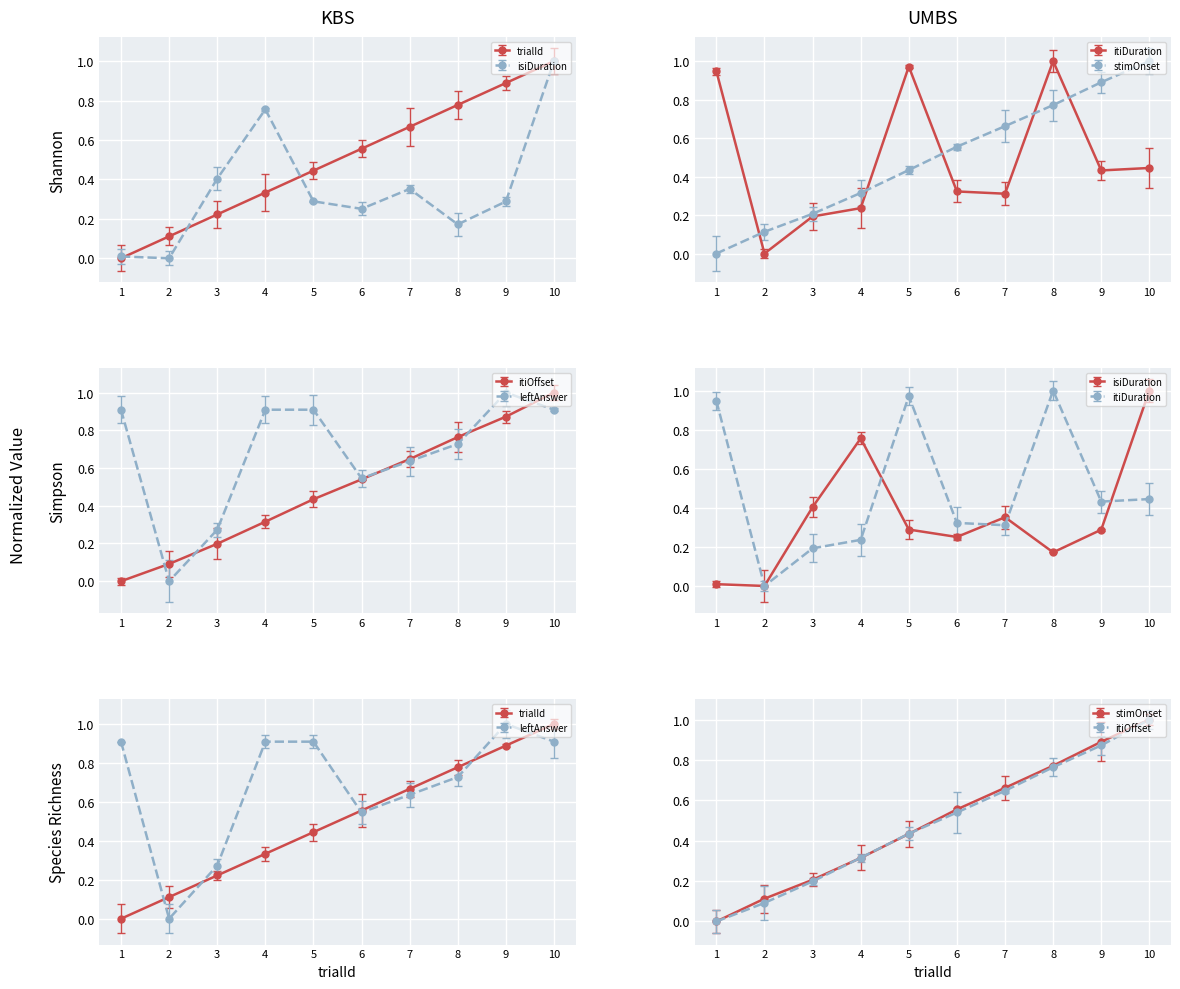

What is the total value across all series at 1?

1.9